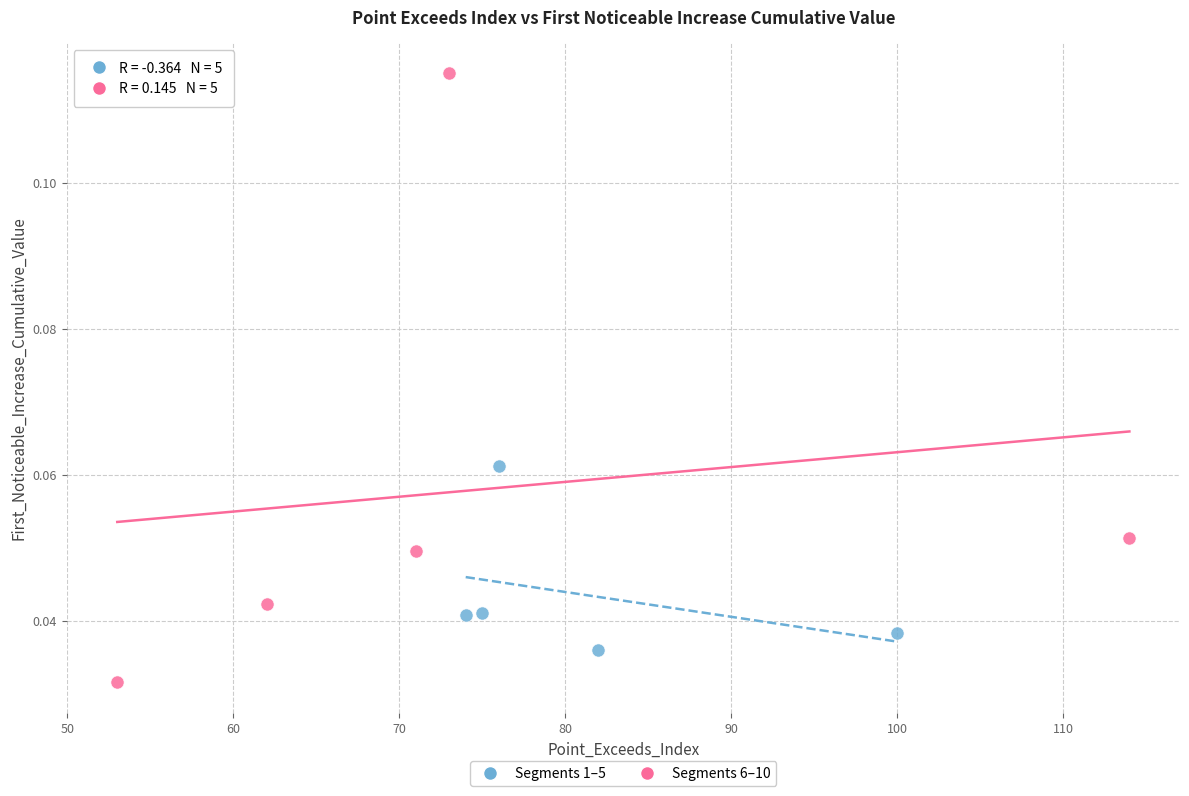

Which series reaches the minimum Y coordinate?

Segments 6–10